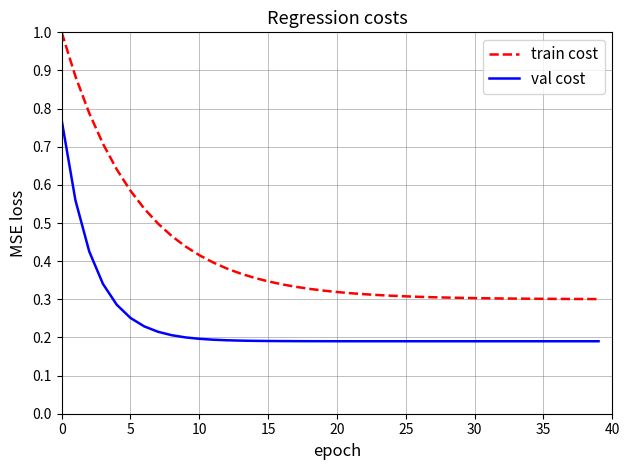

How many lines are shown in the chart?

2